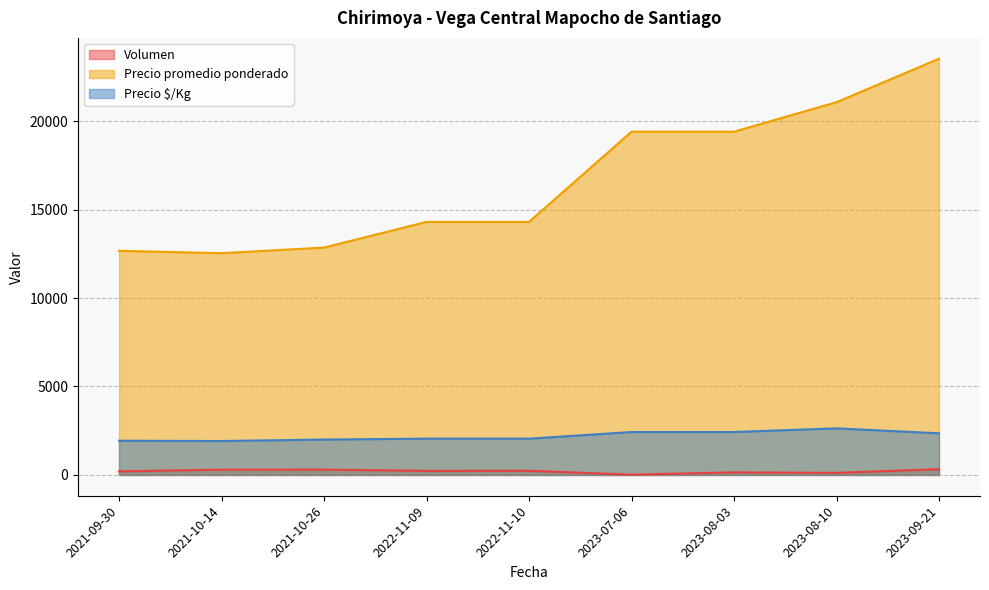

At how many categories does at least one series exceed 15624?

4